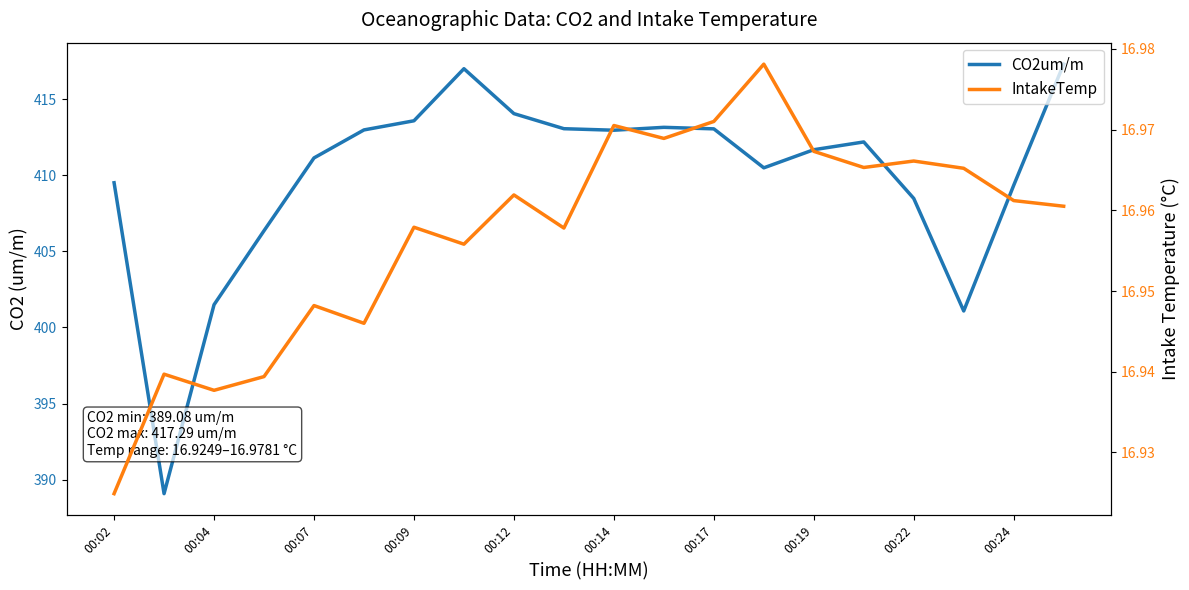

Which series has the largest range (max minus min)?

CO2um/m